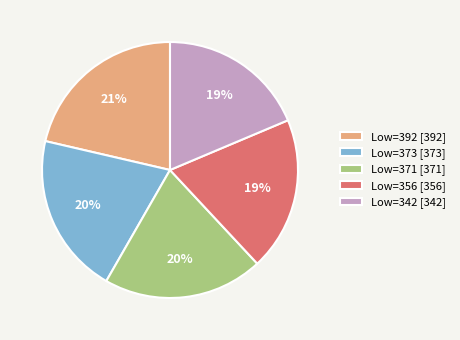

What percentage is the Low=371 [371] slice, to the nearest percent?

20%